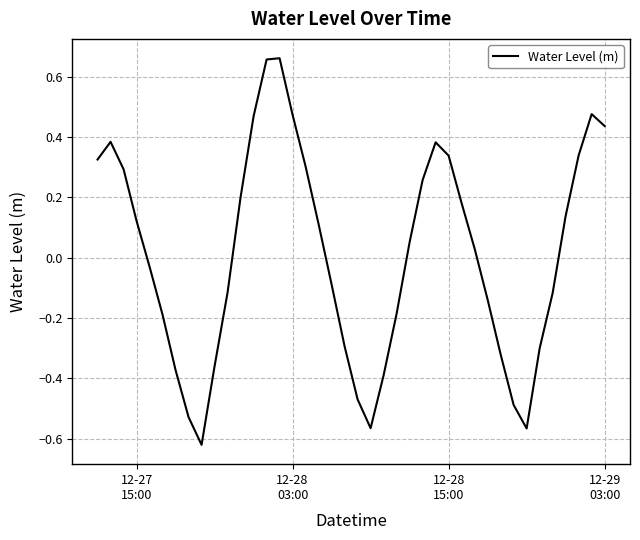

What is the difference between the maximum and minimum values?

1.3